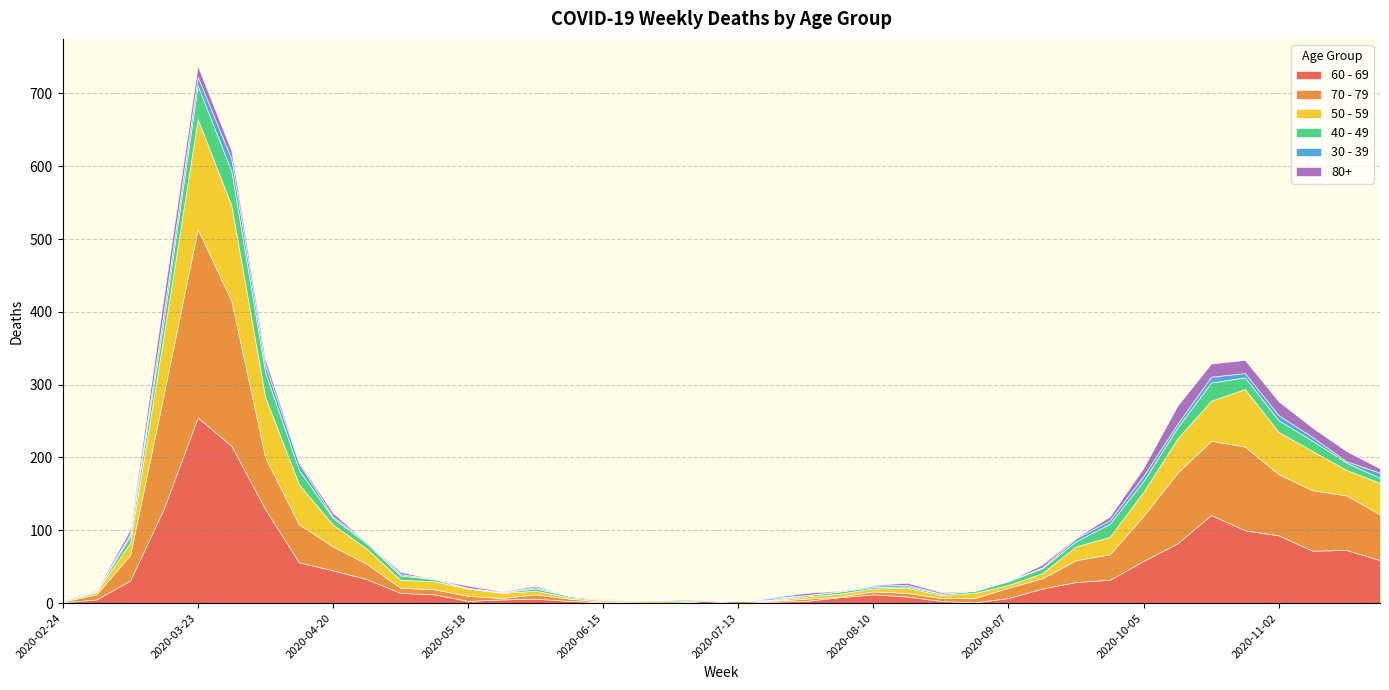

How many lines are shown in the chart?

6